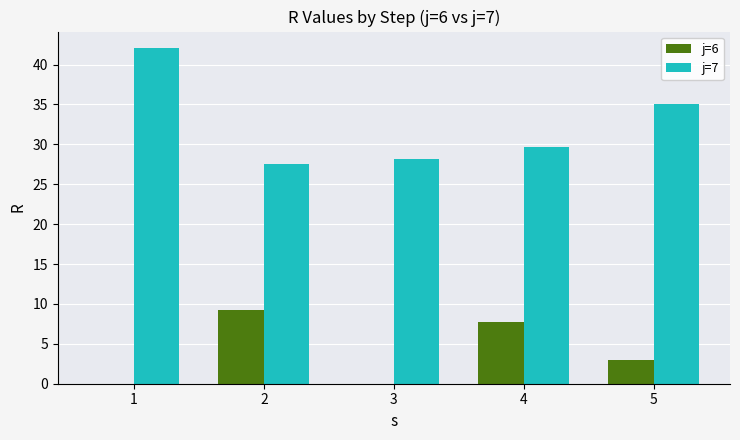

What is the maximum value for j=7?

42.0